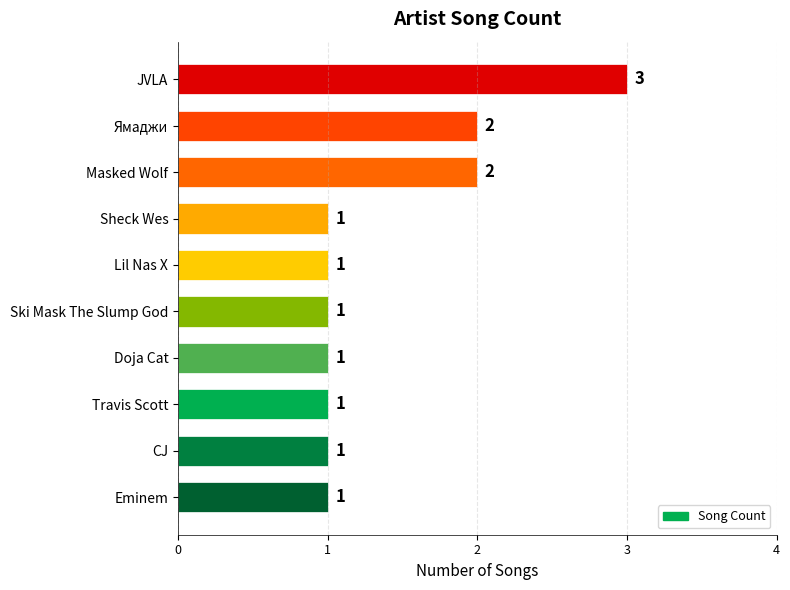

Is it true that the value at Ski Mask The Slump God is 1?

True